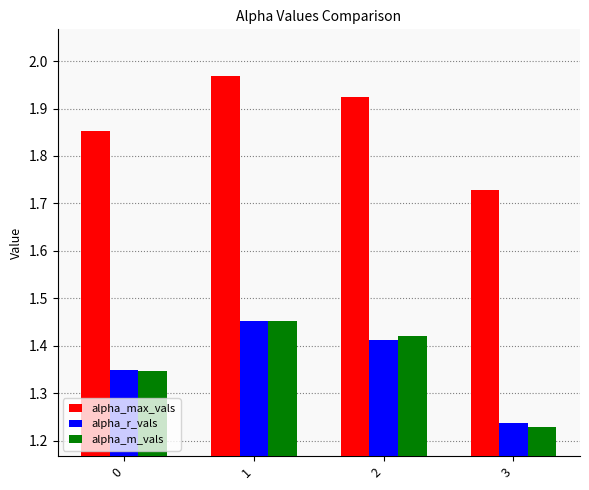

What is the total value across all series at 0?

4.5